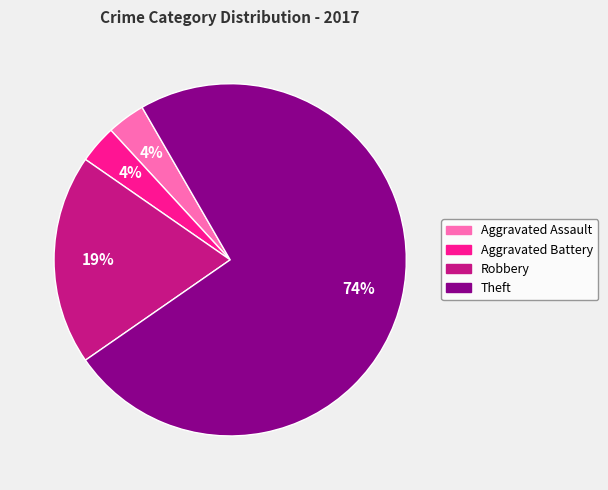

Is there any slice that represents more than half of the pie?

Yes